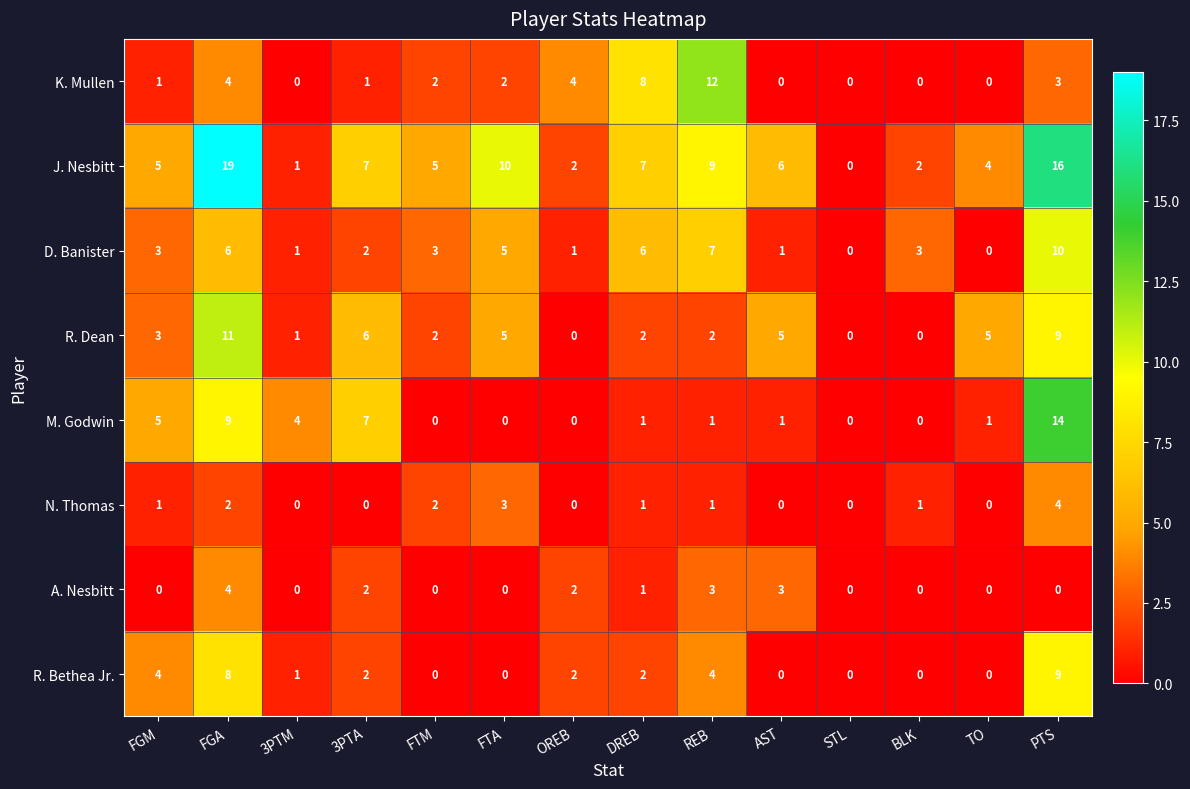

At how many categories does at least one series exceed 13?

2